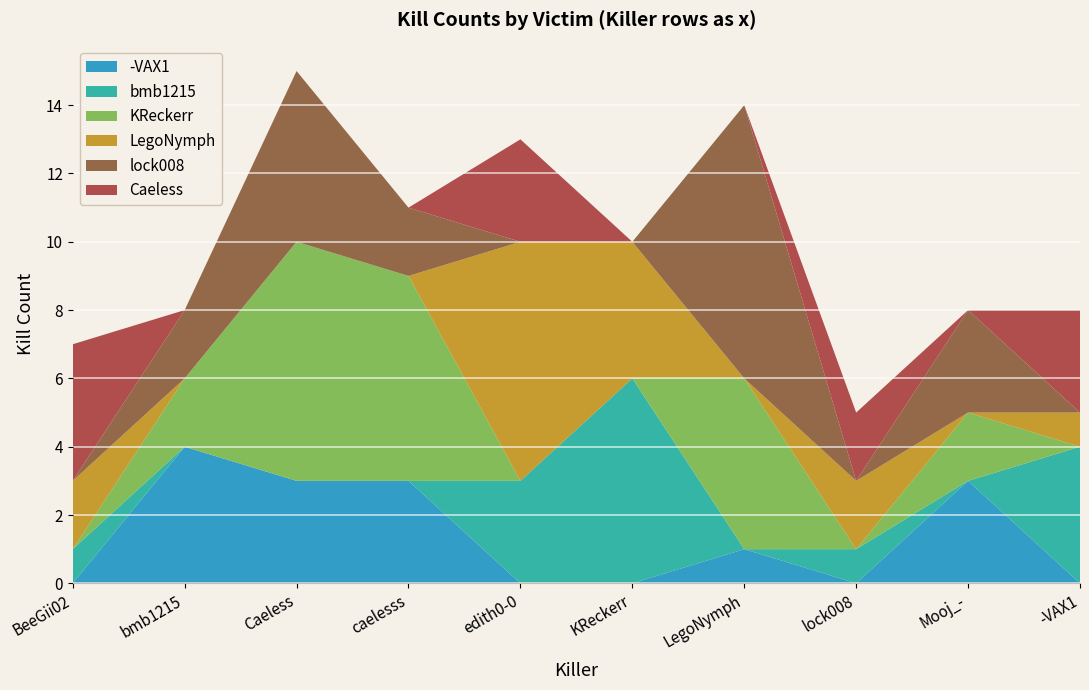

Reading left to right, transcribe all the data shown in this chart.

-VAX1: 0	4	3	3	0	0	1	0	3	0
bmb1215: 1	0	0	0	3	6	0	1	0	4
KReckerr: 0	2	7	6	0	0	5	0	2	0
LegoNymph: 2	0	0	0	7	4	0	2	0	1
lock008: 0	2	5	2	0	0	8	0	3	0
Caeless: 4	0	0	0	3	0	0	2	0	3